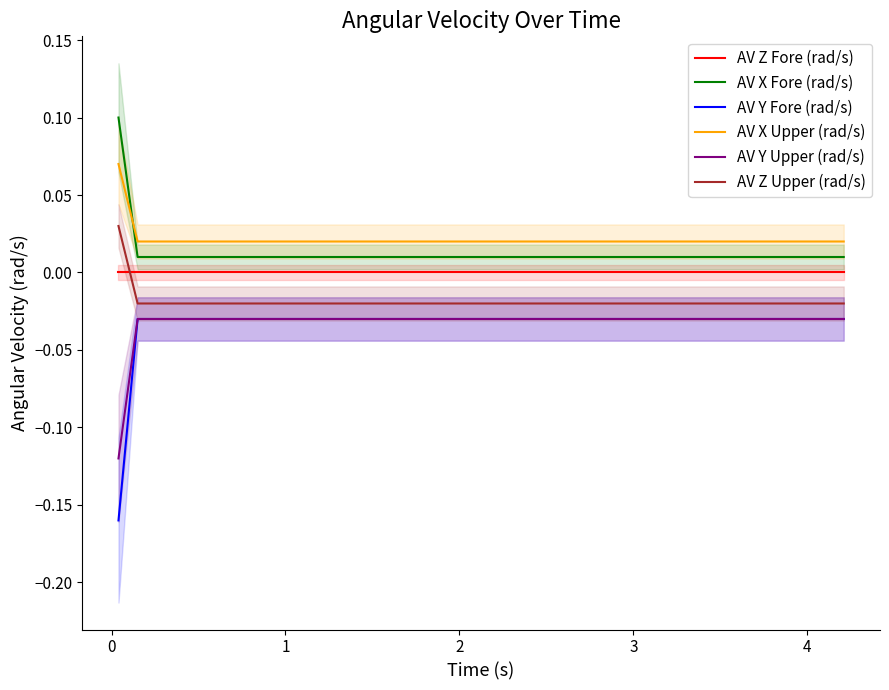

True or false: AV X Upper (rad/s) and AV Y Upper (rad/s) intersect in this chart.

False